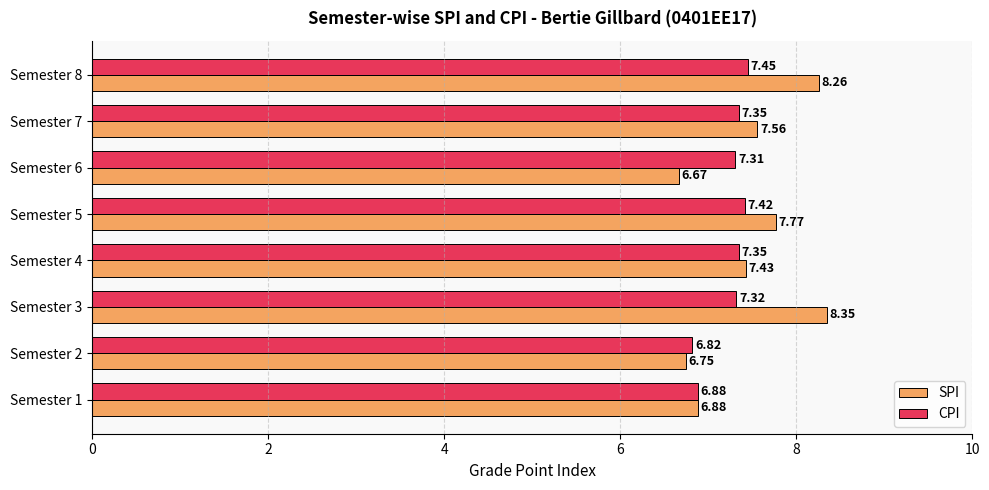

At how many categories does at least one series exceed 6?

8